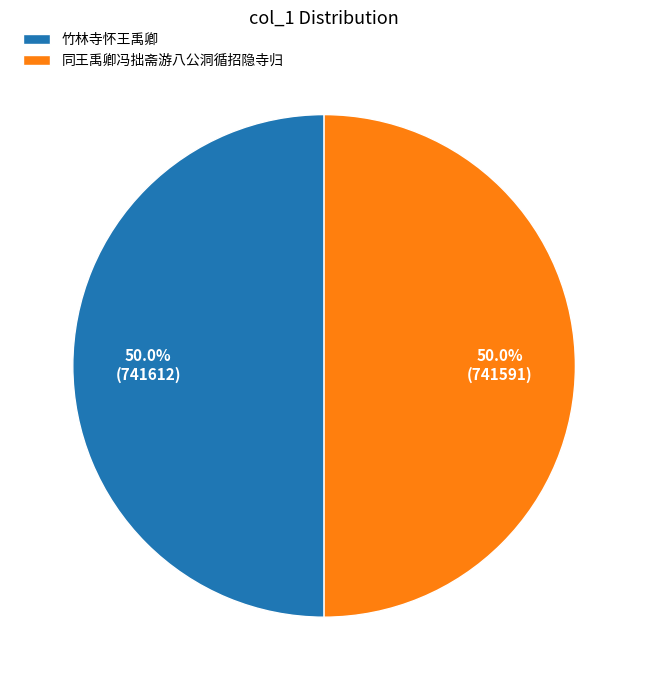

What is the ratio of the value at 竹林寺怀王禹卿 to the value at 同王禹卿冯拙斋游八公洞循招隐寺归?

1.0